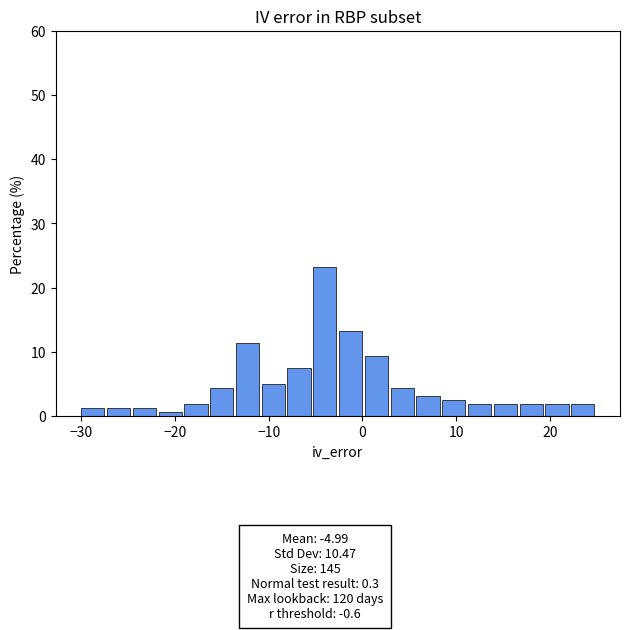

Around what value on the x-axis is the tallest bar? Give the approximate position of its centre, as read against the axis.

-4